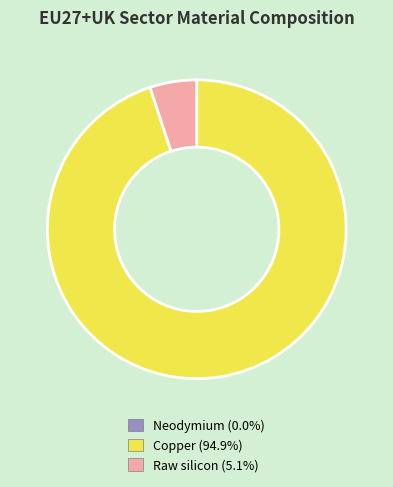

Which has a higher value, Copper or Raw silicon?

Copper